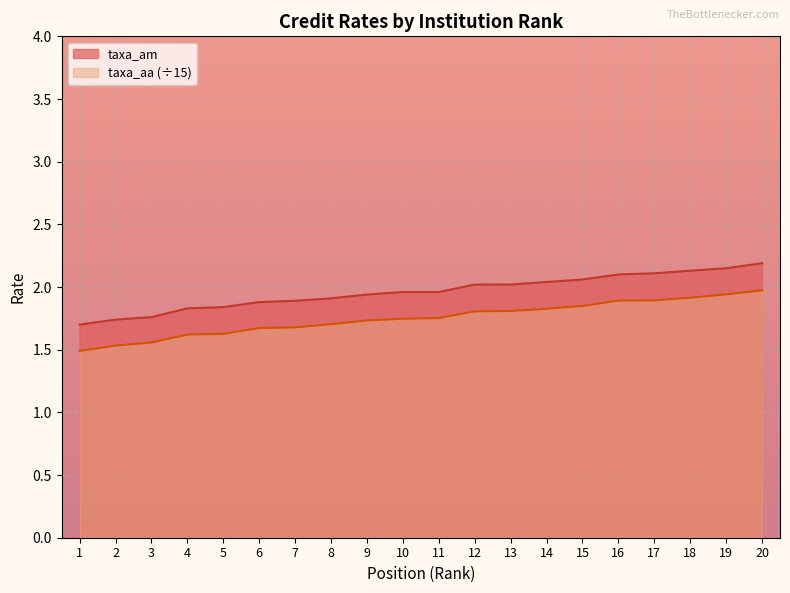

Which series has the largest total across all categories?

taxa_am